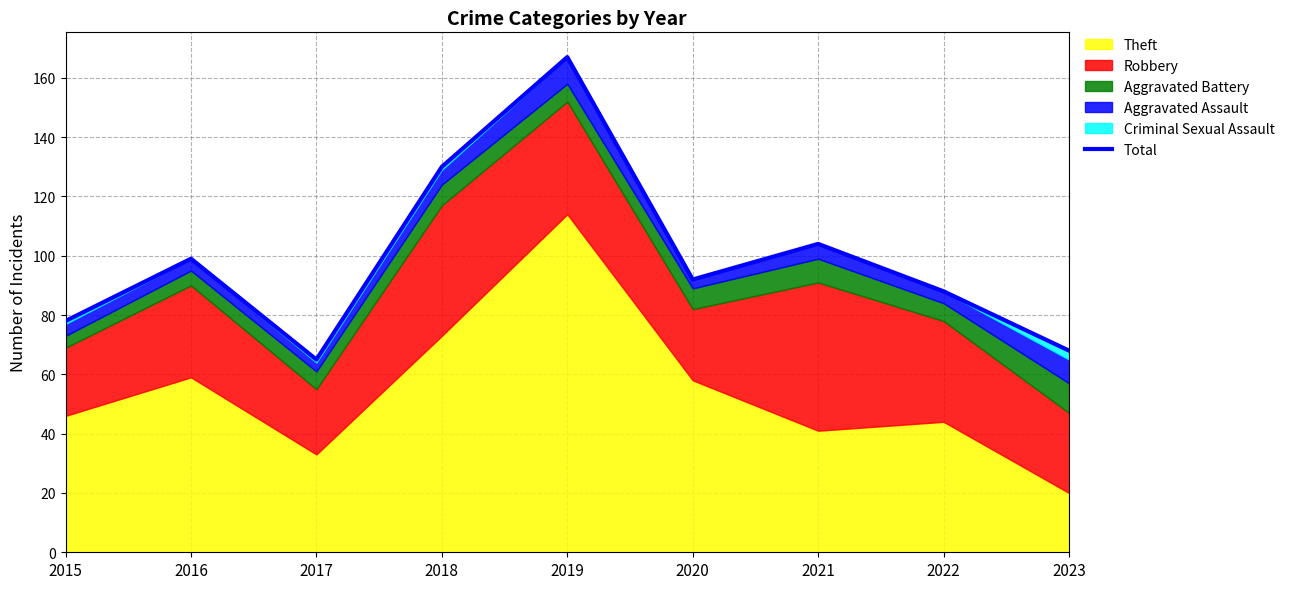

Which label corresponds to the largest value in the chart?

2019